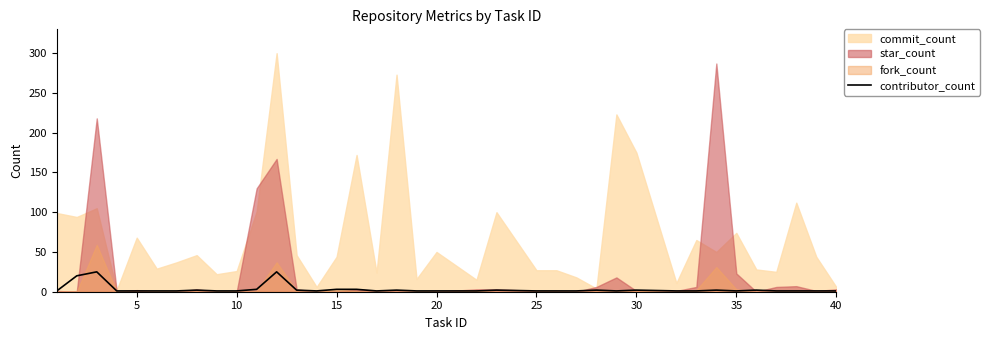

How many interior local peaks (higher than both neighbors) does the data have?

9